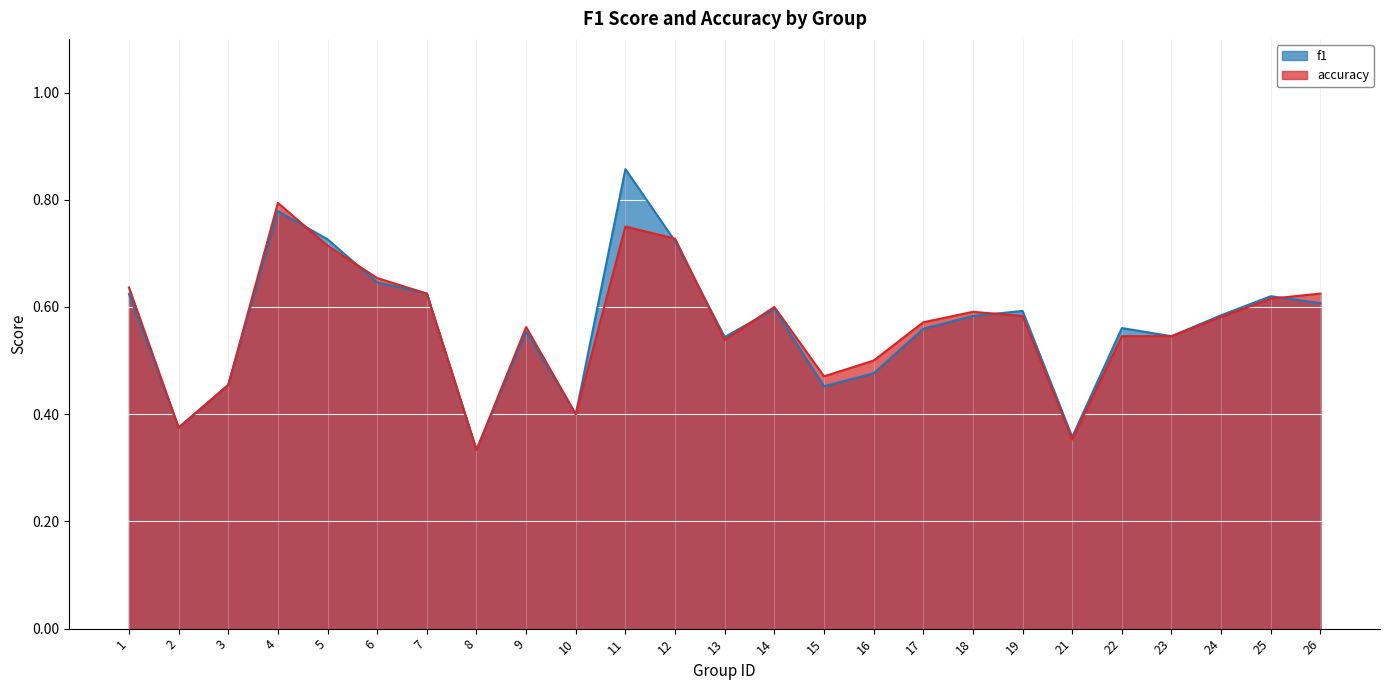

The value of f1 at 6 is 0.6. True or false?

True